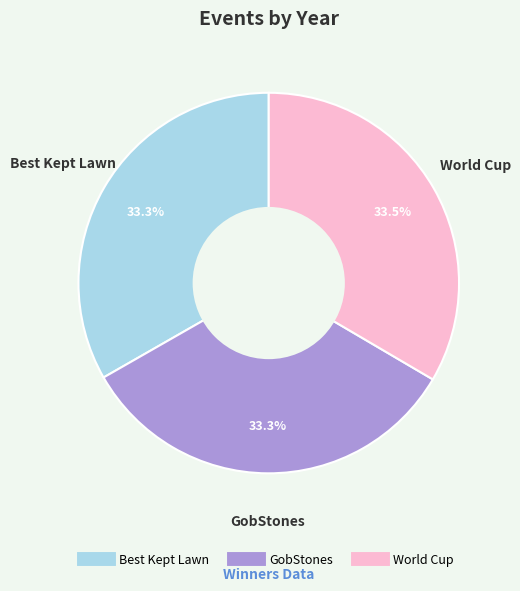

To the nearest percent, what is the combined percentage of World Cup and Best Kept Lawn?

67%